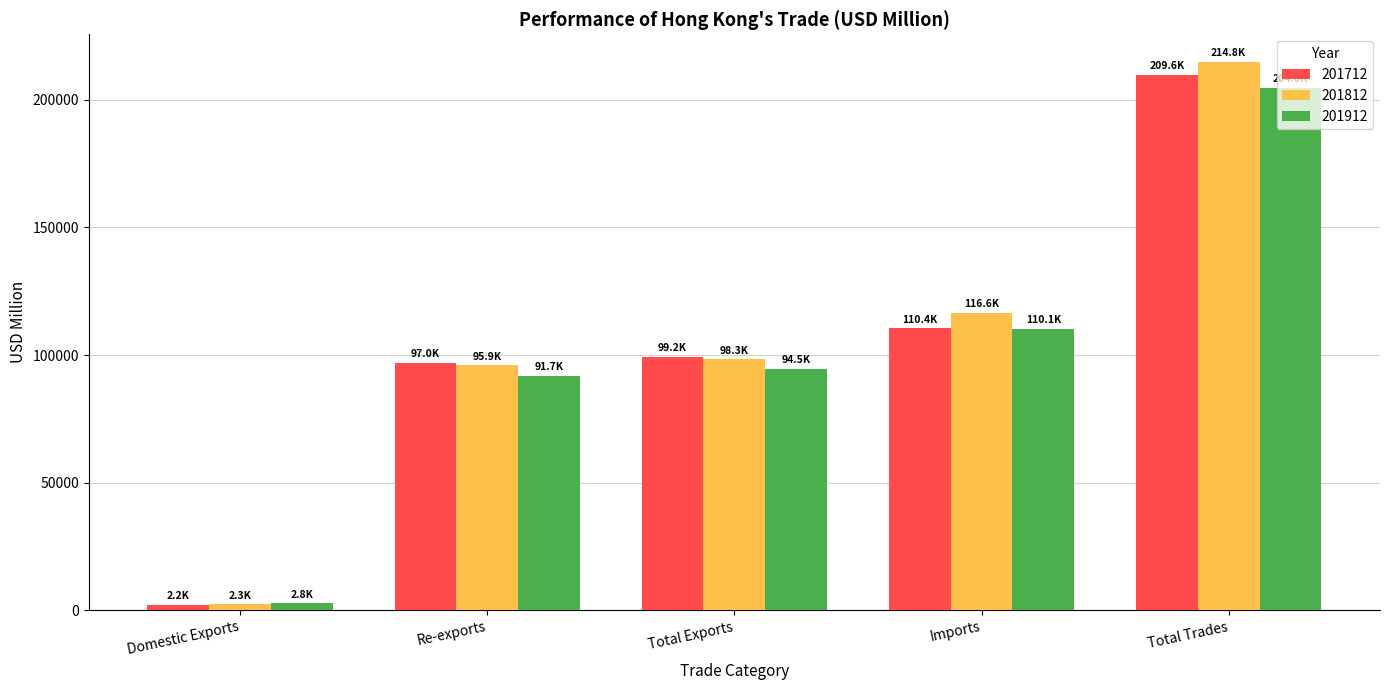

What is the value of the 201812 bar at the 2nd from the left?

95911.6